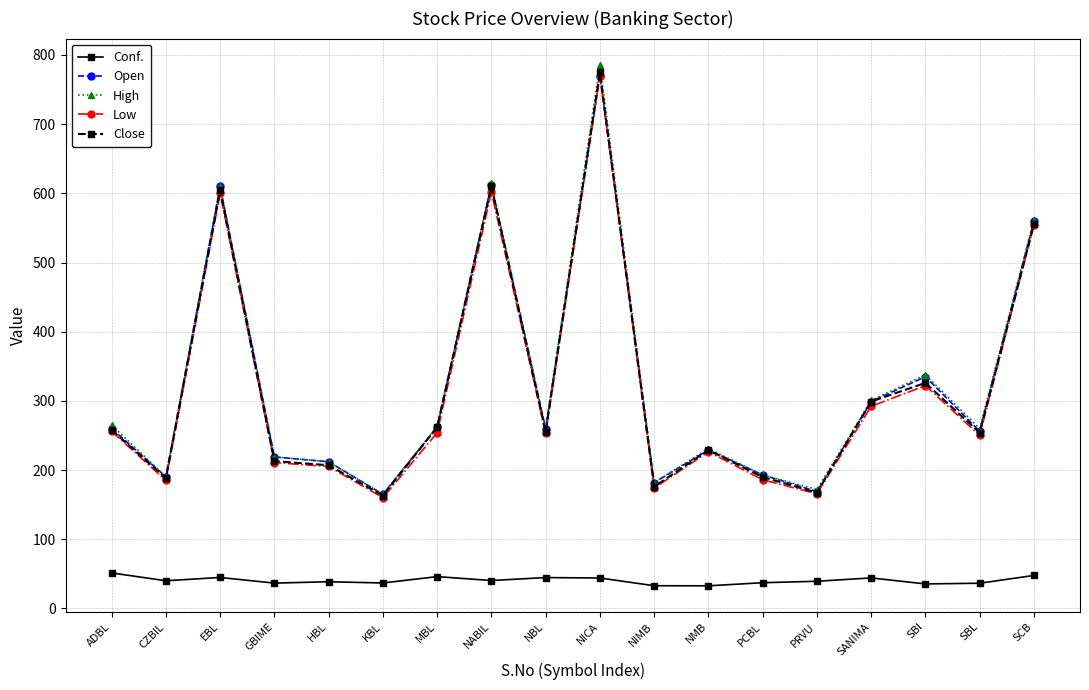

What is the spread (max minus min) of values at KBL?

128.2